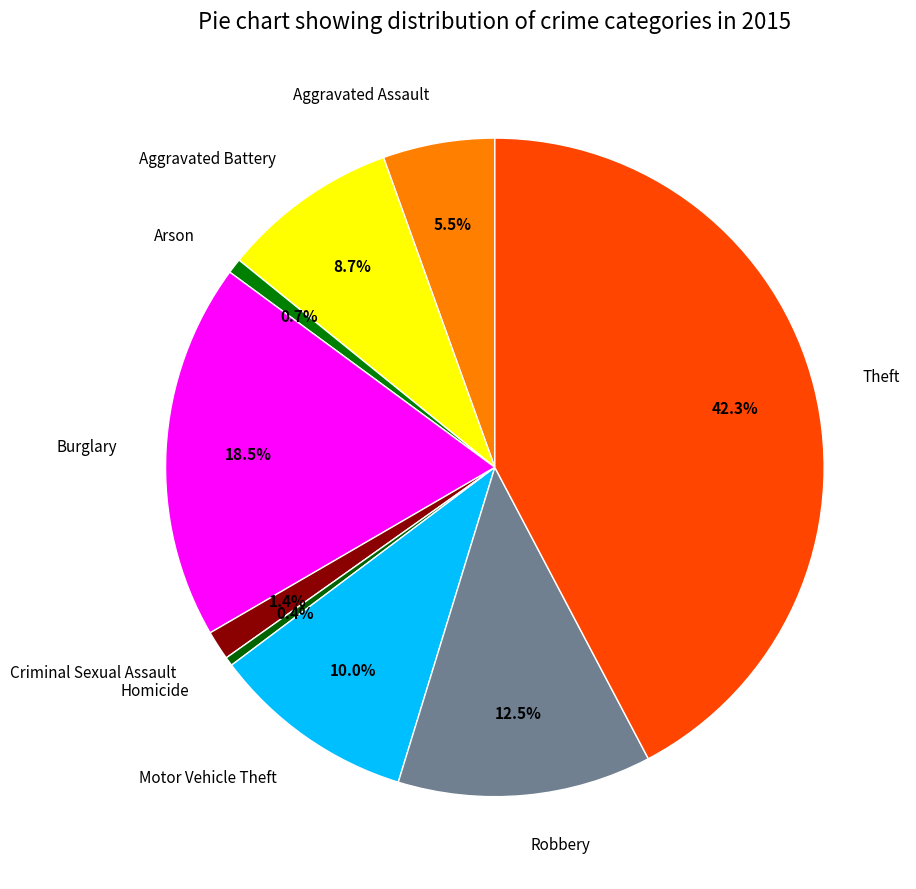

Which slice is the largest?

Theft